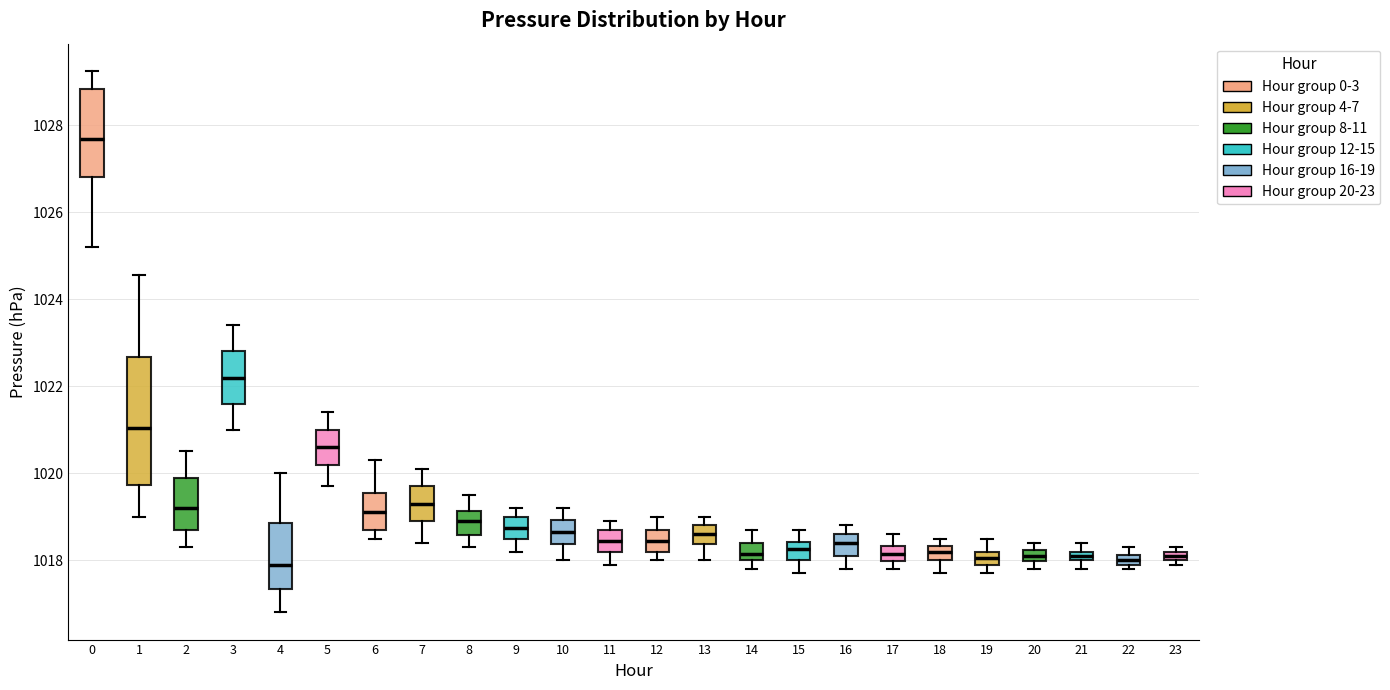

Comparing the boxes themselves (not the whiskers), which one is the tallest?

1